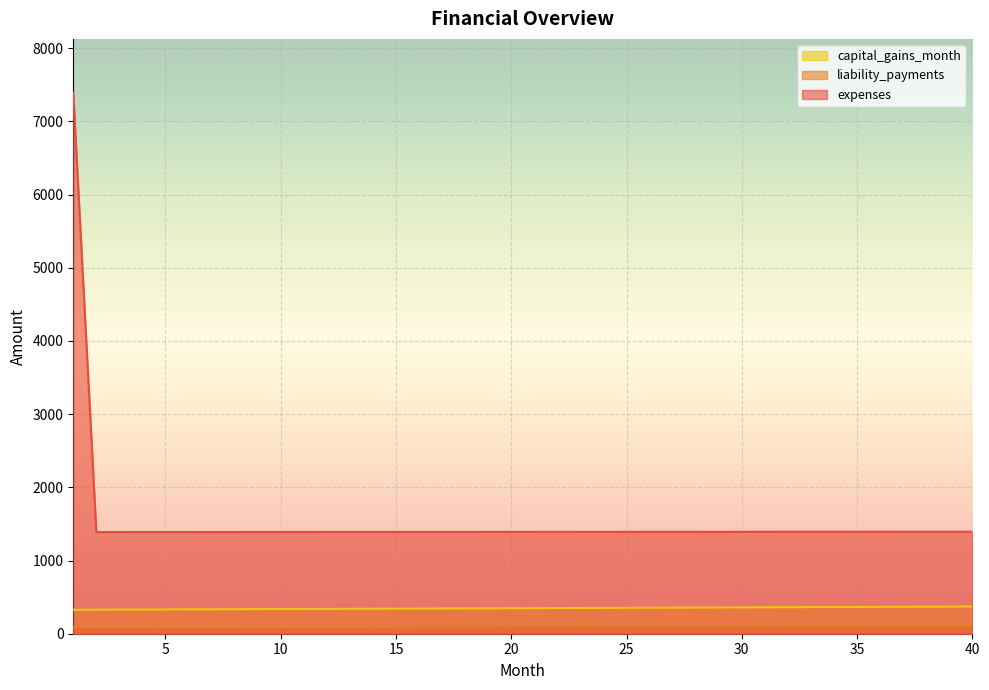

Read the expenses value at 5.

1389.7